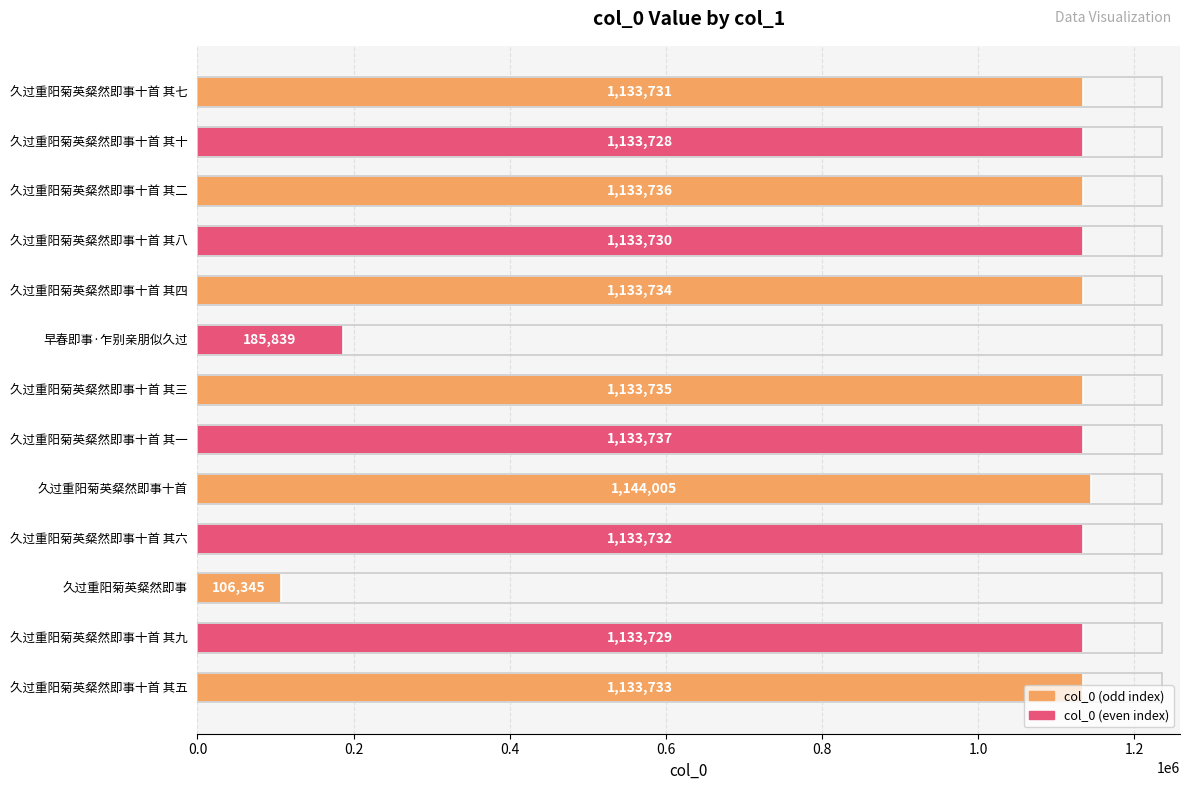

The chart shows a value of 516486 at 久过重阳菊英粲然即事十首 其六. True or false?

False